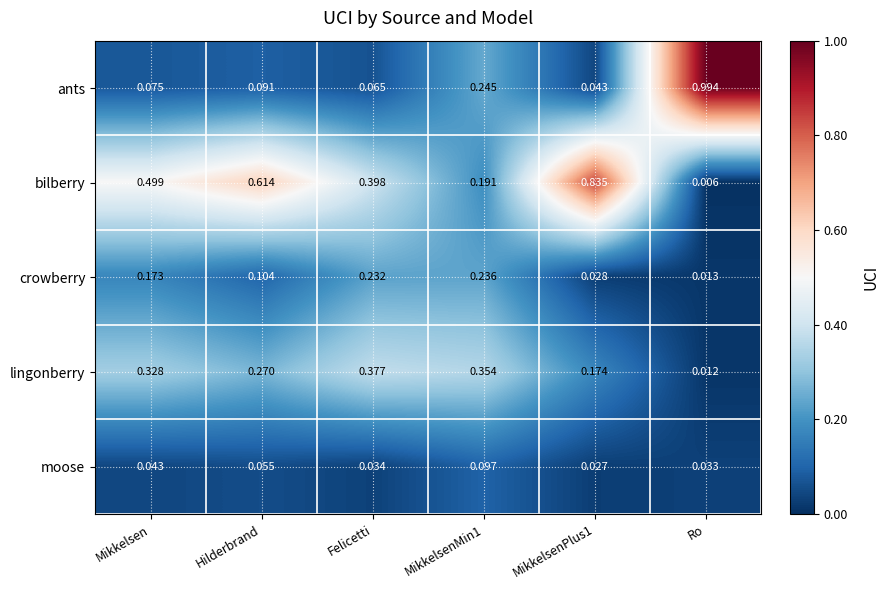

Which series has the widest spread of values?

ants